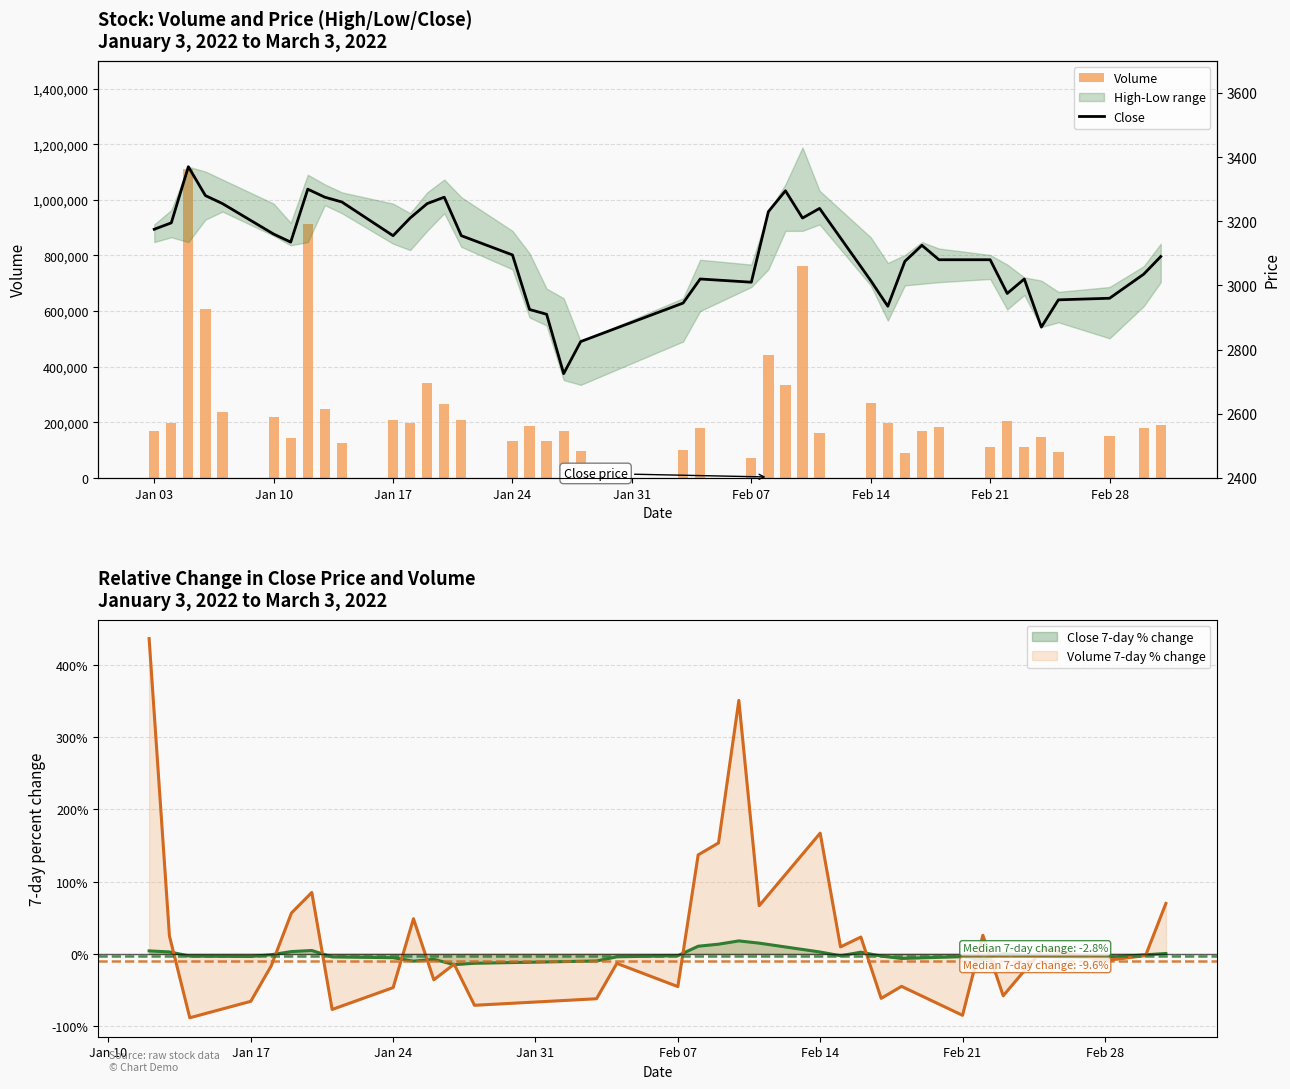

What is the value of the Close bar at the 32nd from the left?

3080